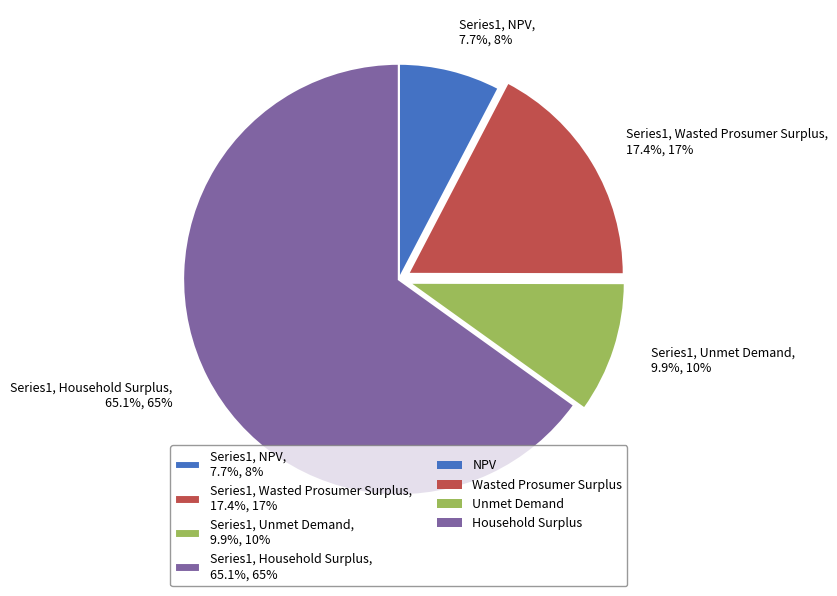

What is the ratio of the value at Series1, Wasted Prosumer Surplus, 17.4%, 17% to the value at Series1, Unmet Demand, 9.9%, 10%?

1.8